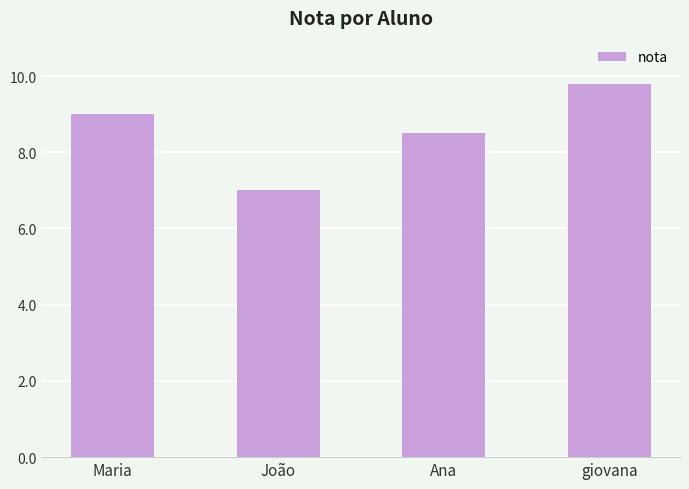

What is the value of the 3rd bar from the left?

8.5